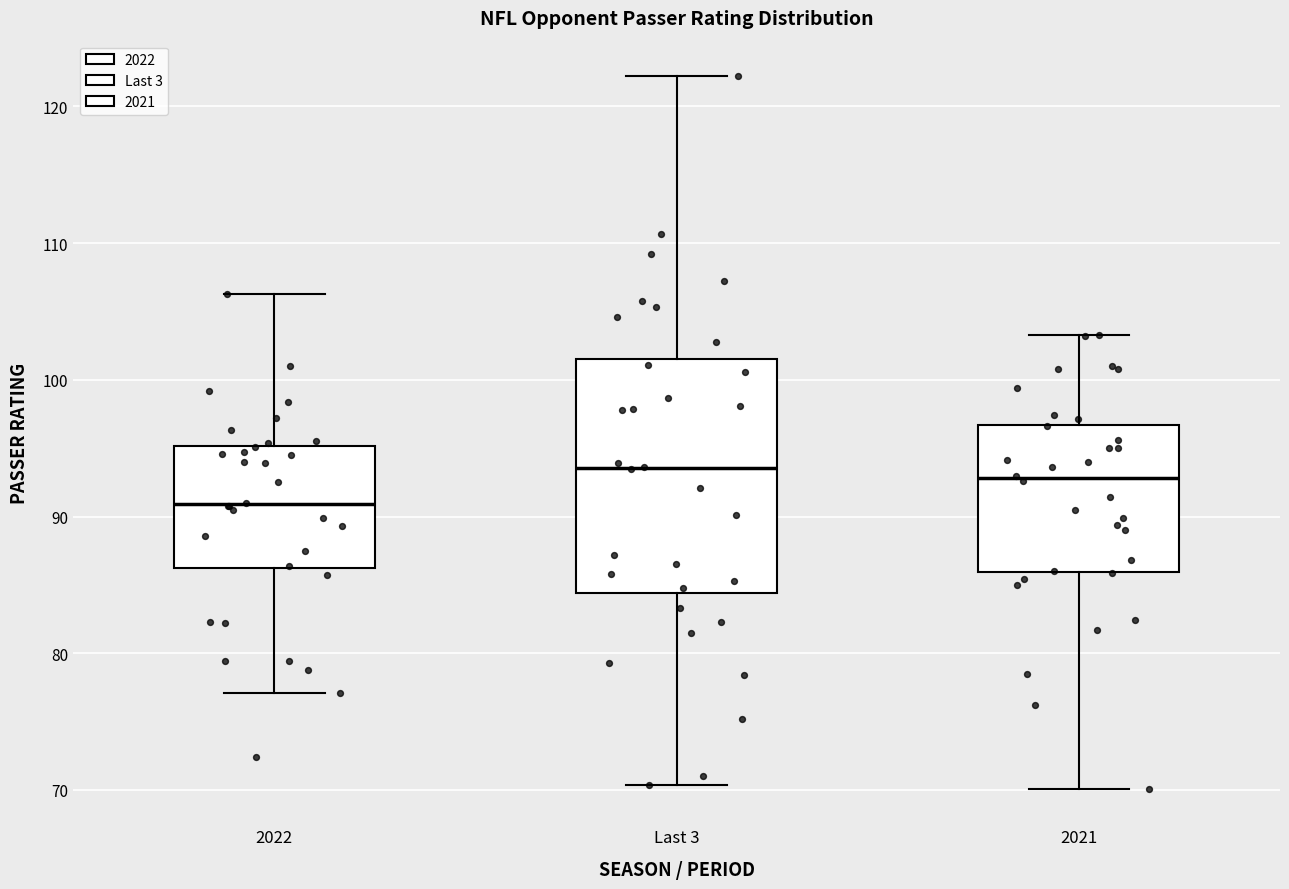

Where is the upper edge of the box for Last 3 on the y-axis? The values are not printed on the chart, so give them approximately, as read against the axis.

102